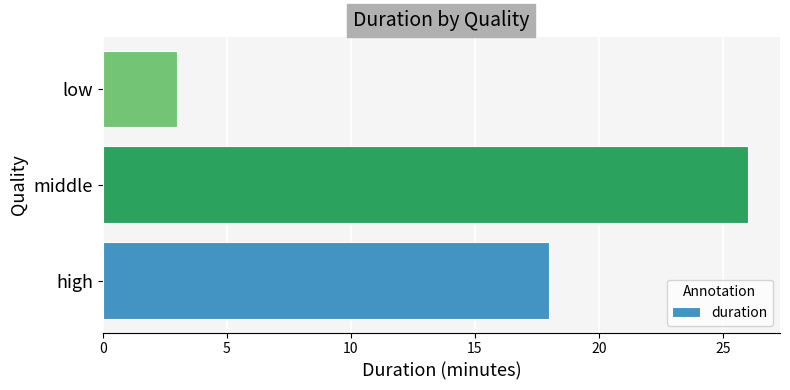

At which category does the chart reach its peak across all series?

middle